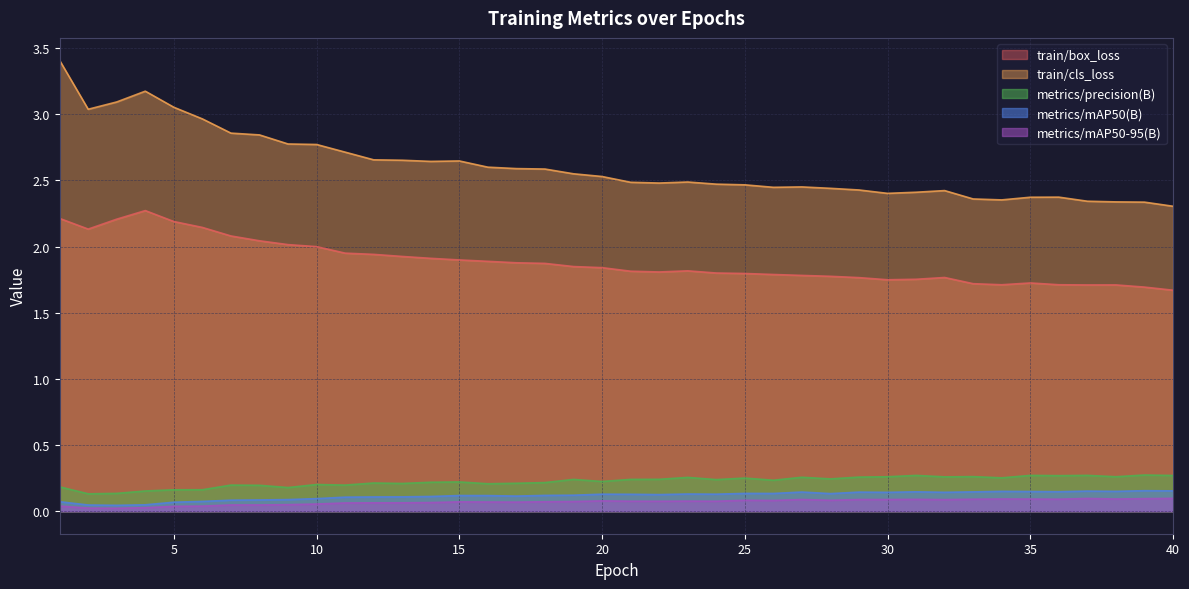

What is the difference between the second highest and second lowest values in the metrics/precision(B) series?

0.1